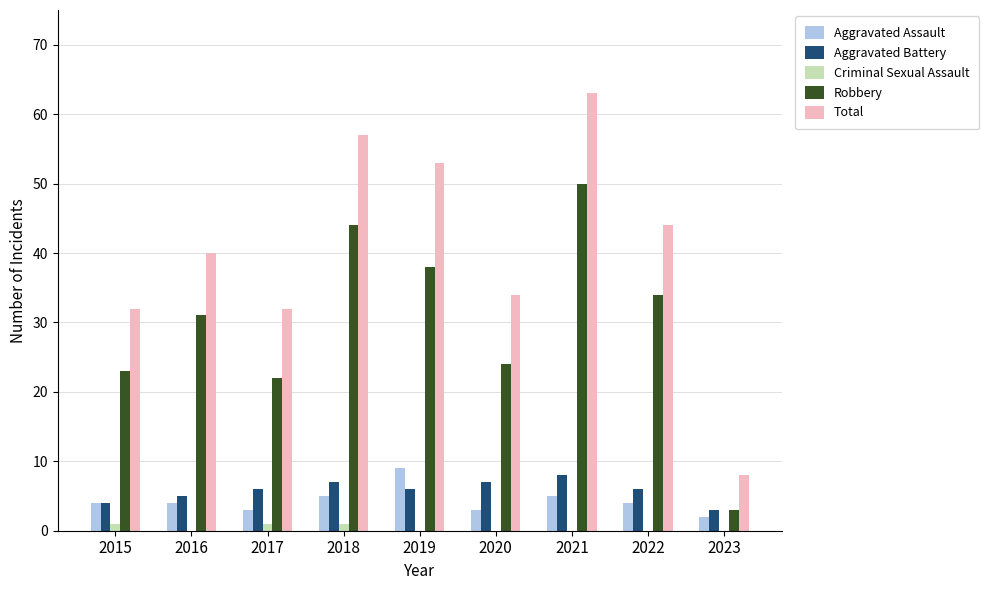

At which category is the sum across all series the highest?

2021